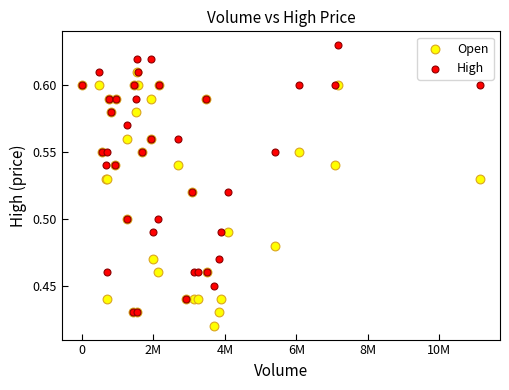

What are all the series names shown in the legend?

Open, High